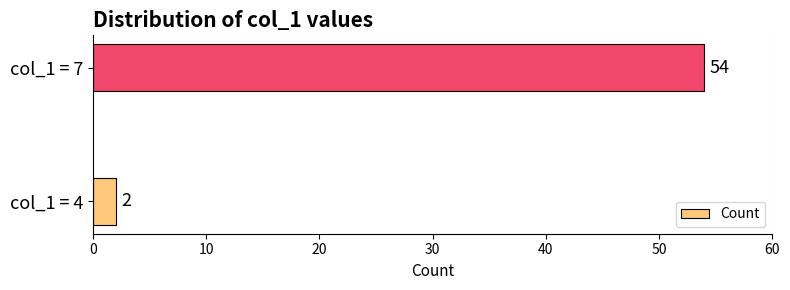

At which label is the value closest to 28?

col_1 = 4